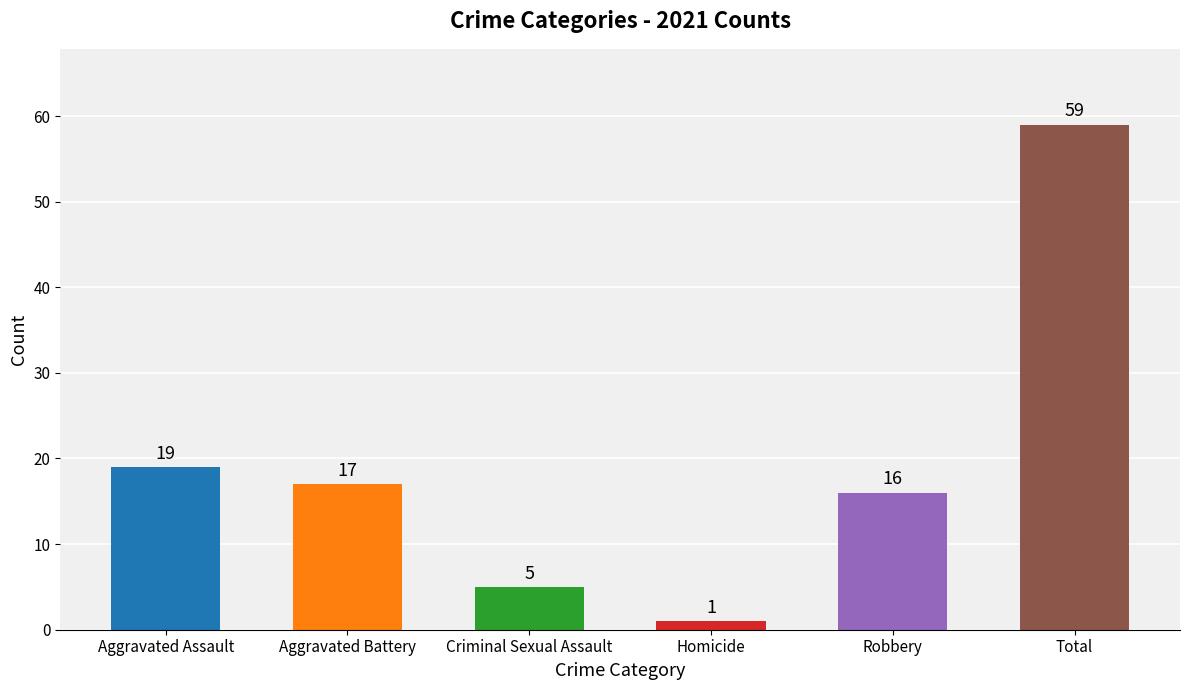

What value does the data have at Aggravated Assault, to the nearest 5?

20